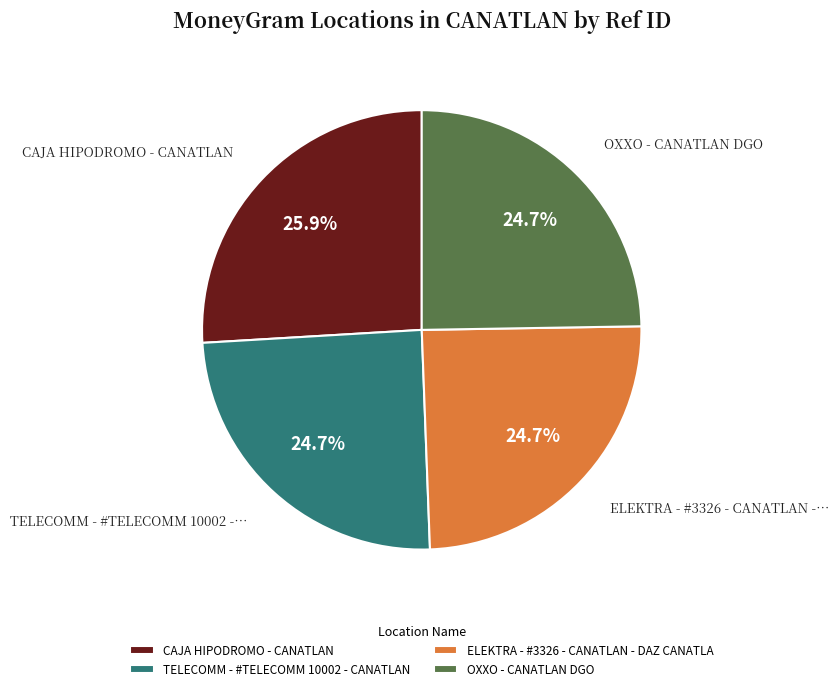

To the nearest percent, what portion does TELECOMM - #TELECOMM 10002 - CANATLAN represent?

25%